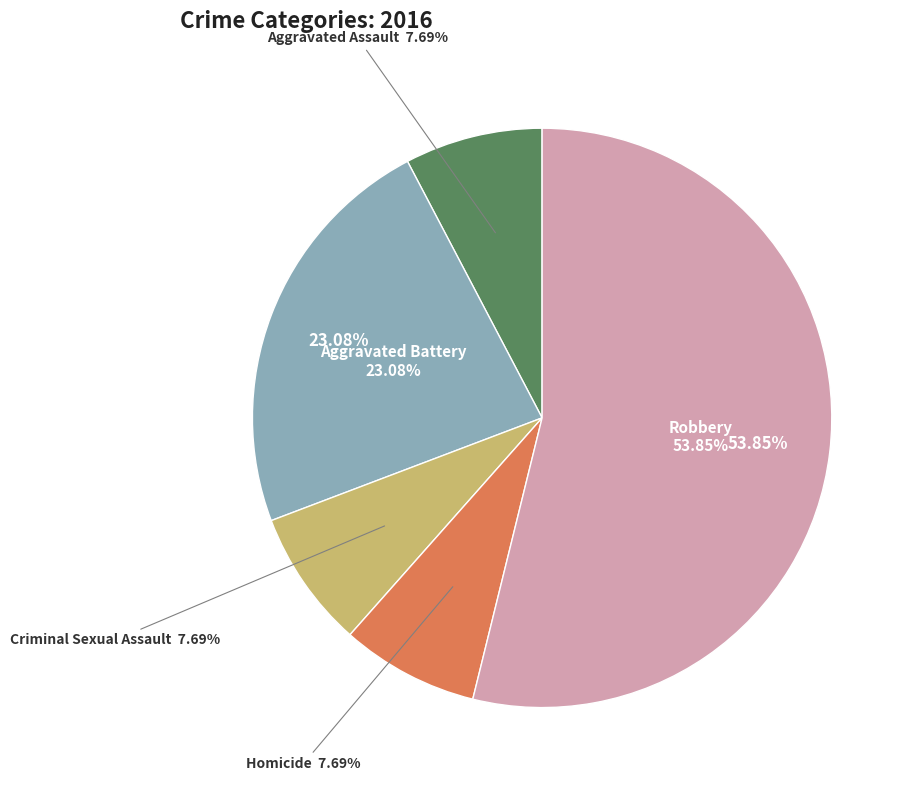

Which category has the smallest portion of the pie?

Aggravated Assault